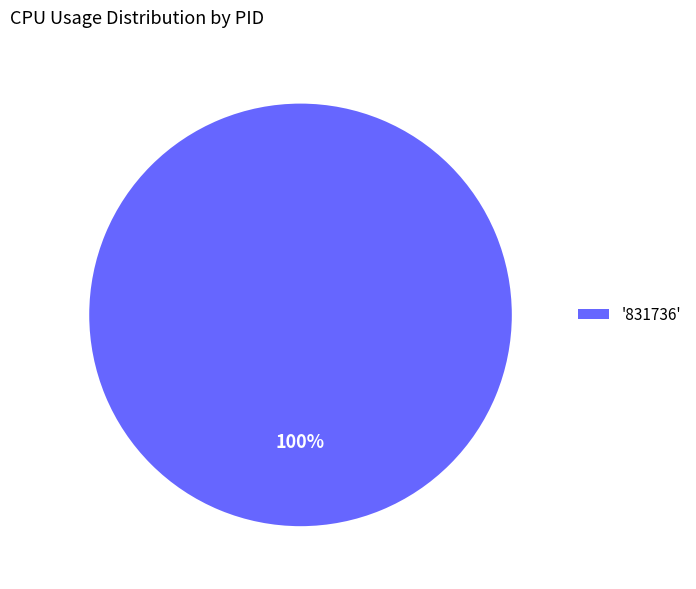

To the nearest percent, what percentage of the pie is '831736'?

100%